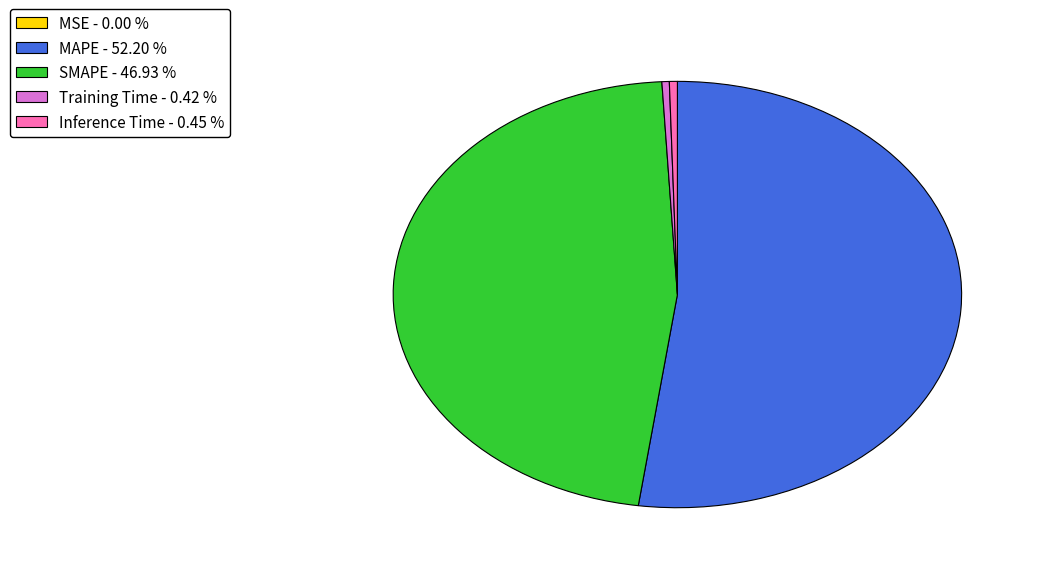

Does any single category account for the majority?

Yes